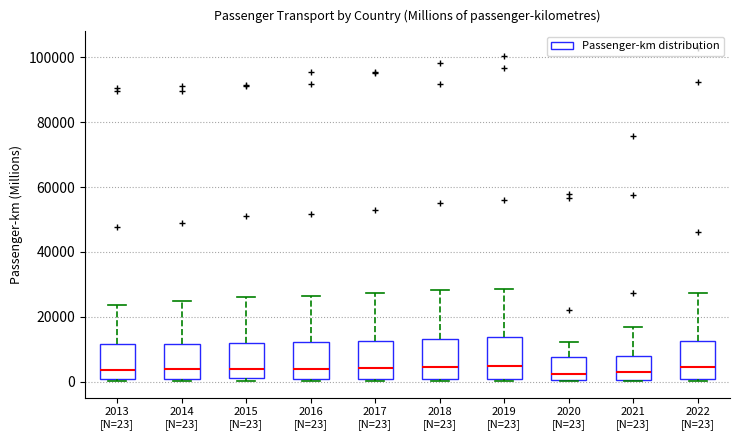

Reading left to right, read every box against the y-axis: the position of its median line, the range the box covers, and the ends of its whiskers. The values are not printed on the chart, so give them approximately, as read against the axis.

2013 [N=23]: median 4000, box 0 to 12000, whiskers 0 (just below the box's lower edge) to 24000
2014 [N=23]: median 4000, box 0 to 12000, whiskers 0 (just below the box's lower edge) to 24000
2015 [N=23]: median 4000, box 2000 to 12000, whiskers 0 to 26000
2016 [N=23]: median 4000, box 2000 to 12000, whiskers 0 to 26000
2017 [N=23]: median 4000, box 0 to 12000, whiskers 0 (just below the box's lower edge) to 28000
2018 [N=23]: median 4000, box 0 to 14000, whiskers 0 to 28000
2019 [N=23]: median 4000, box 0 to 14000, whiskers 0 (just below the box's lower edge) to 28000
2020 [N=23]: median 2000, box 0 to 8000, whiskers 0 to 12000
2021 [N=23]: median 2000, box 0 to 8000, whiskers 0 to 18000
2022 [N=23]: median 4000, box 0 to 12000, whiskers 0 to 28000